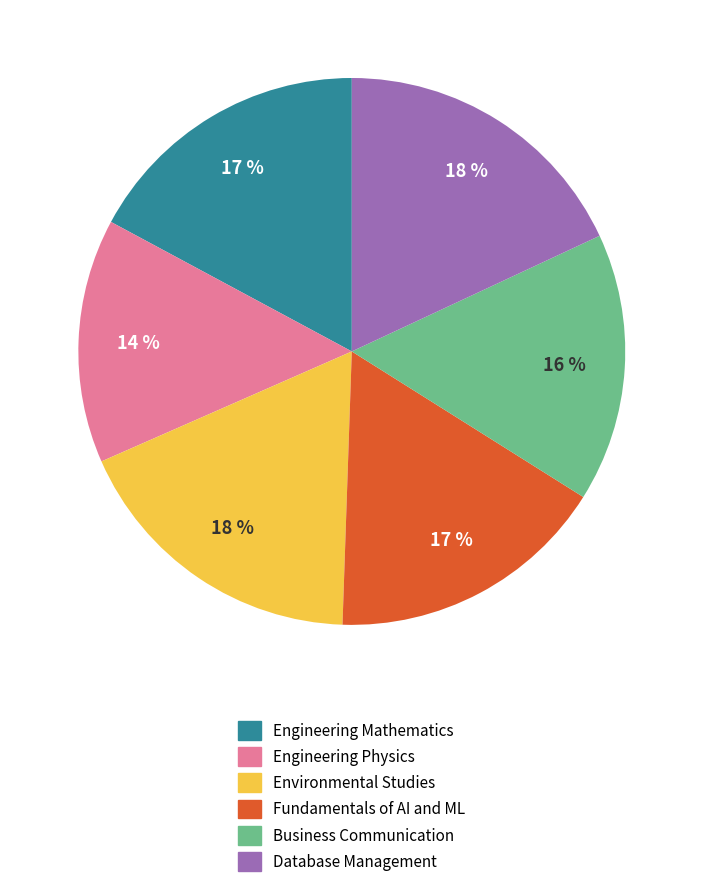

Between Business Communication and Engineering Physics, which is larger?

Business Communication